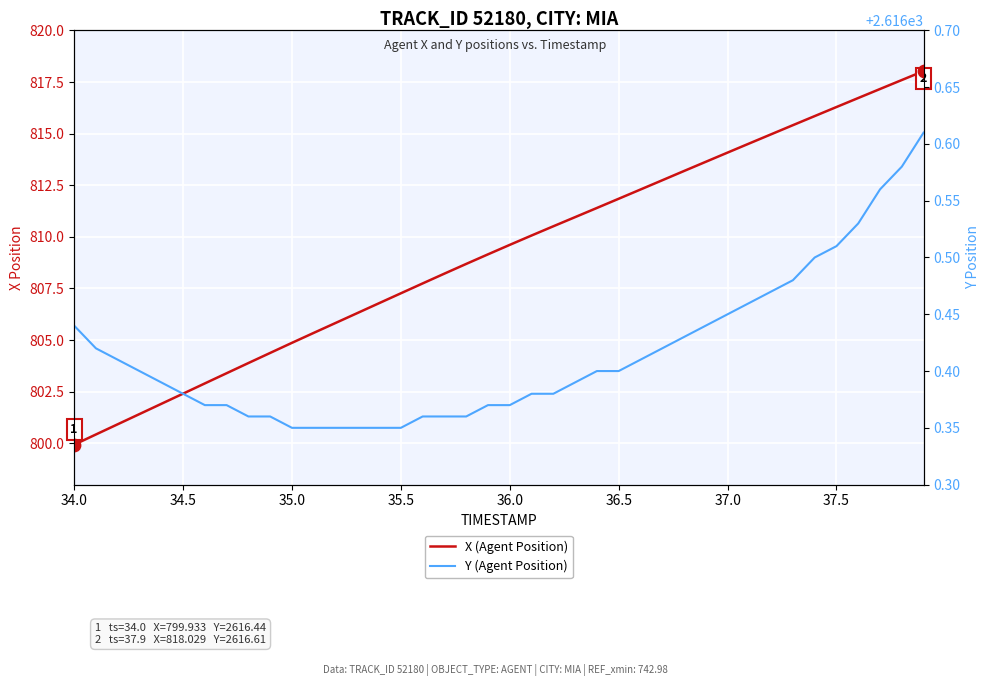

Is the value of X (Agent Position) at 26 greater than the value of Y (Agent Position) at 31?

No